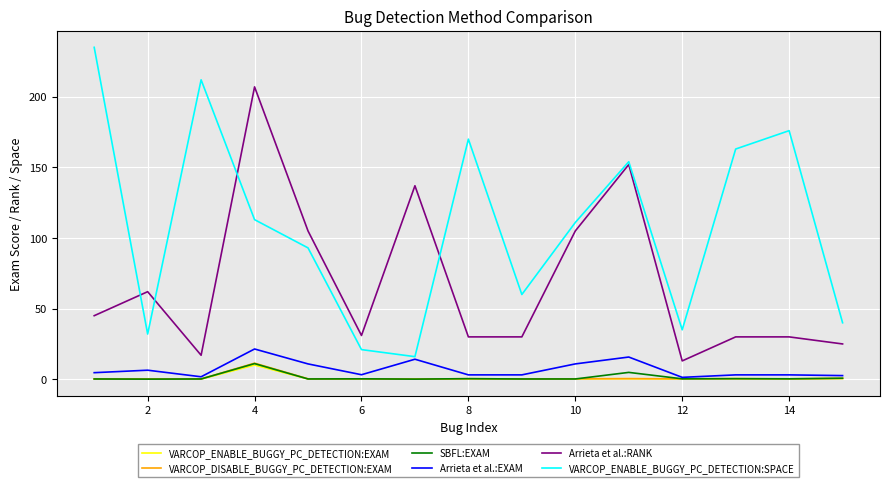

Which series has the largest total across all categories?

VARCOP_ENABLE_BUGGY_PC_DETECTION:SPACE